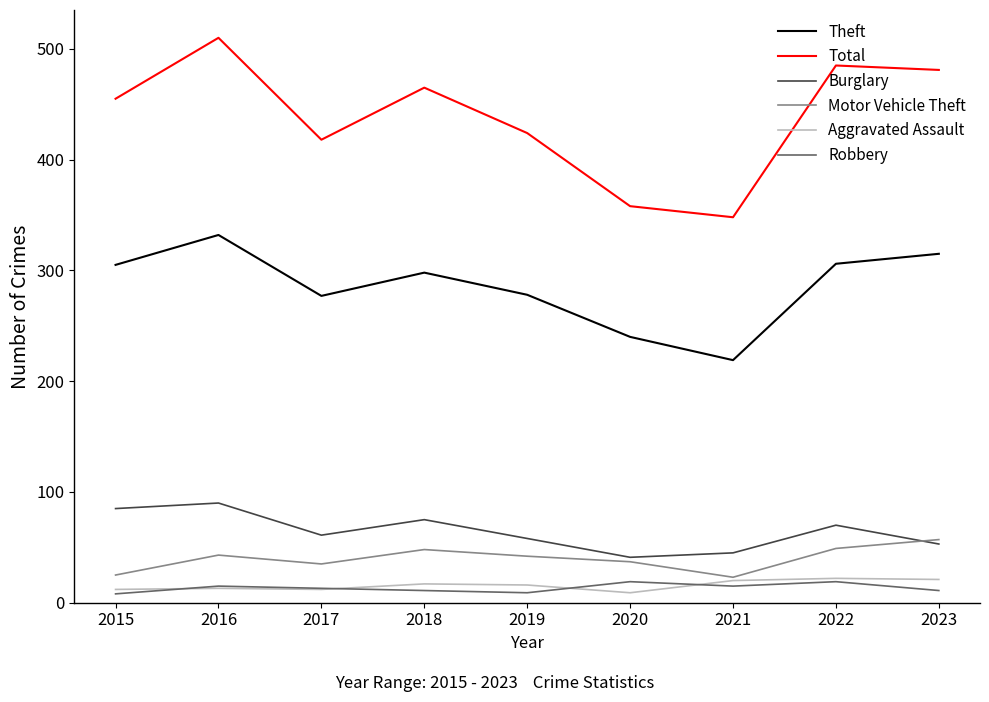

What is the difference between the maximum and second lowest values in the Total series?

152